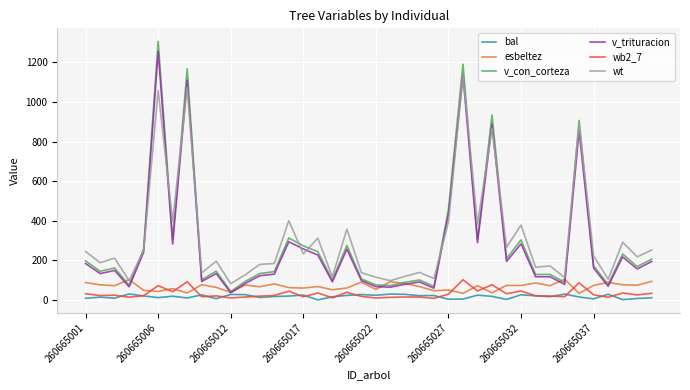

Which series has the largest range (max minus min)?

v_con_corteza